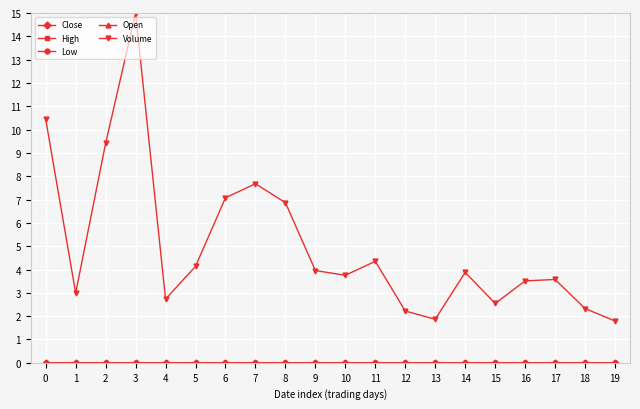

Which series has the largest range (max minus min)?

Volume